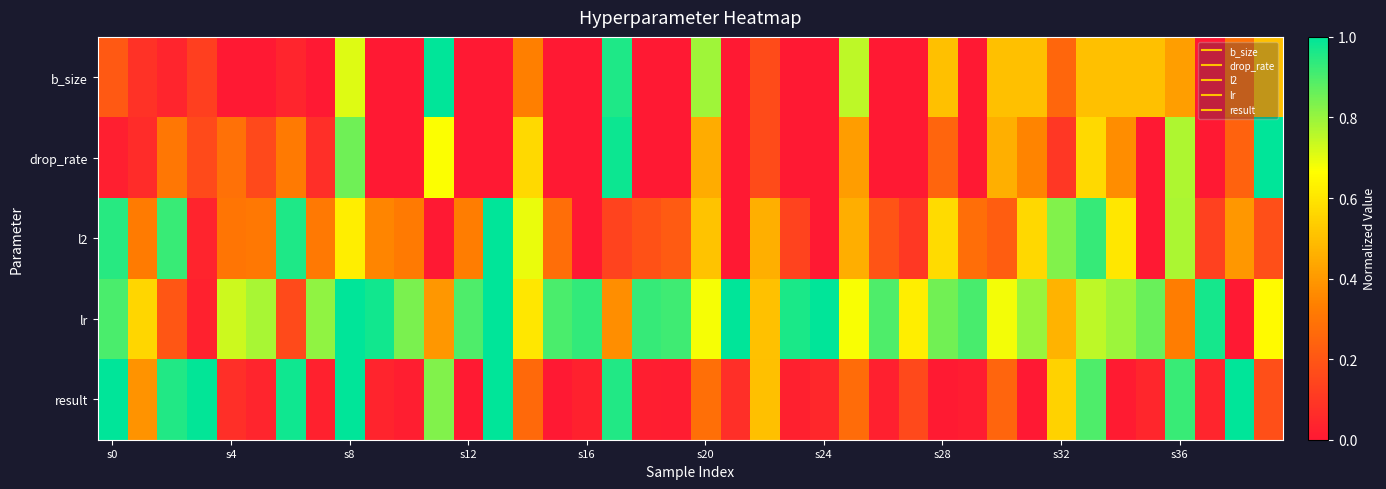

Reading left to right, list all the values displayed in this chart.

b_size: 0.2	0.1	0.0	0.1	0.0	0.0	0.0	0.0	0.7	0.0	0.0	1.0	0.0	0.0	0.3	0.0	0.0	1.0	0.0	0.0	0.8	0.0	0.2	0.0	0.0	0.8	0.0	0.0	0.5	0.0	0.5	0.5	0.2	0.5	0.5	0.5	0.4	0.0	0.3	0.5
drop_rate: 0.0	0.1	0.3	0.2	0.3	0.2	0.3	0.1	0.9	0.0	0.0	0.7	0.0	0.0	0.6	0.0	0.0	1.0	0.0	0.0	0.5	0.0	0.2	0.0	0.0	0.4	0.0	0.0	0.2	0.0	0.5	0.3	0.1	0.6	0.4	0.0	0.8	0.0	0.2	1.0
l2: 0.9	0.3	0.9	0.0	0.3	0.3	1.0	0.3	0.6	0.4	0.3	0.0	0.3	1.0	0.7	0.3	0.0	0.1	0.2	0.2	0.5	0.0	0.5	0.1	0.0	0.5	0.2	0.1	0.6	0.3	0.2	0.6	0.8	0.9	0.6	0.0	0.8	0.1	0.4	0.2
lr: 0.9	0.6	0.2	0.0	0.7	0.8	0.2	0.8	1.0	1.0	0.8	0.4	0.9	1.0	0.6	0.9	0.9	0.4	0.9	0.9	0.7	1.0	0.5	1.0	1.0	0.7	0.9	0.6	0.9	0.9	0.7	0.8	0.5	0.8	0.8	0.9	0.3	1.0	0.0	0.7
result: 1.0	0.4	1.0	1.0	0.1	0.0	1.0	0.0	1.0	0.0	0.0	0.8	0.0	1.0	0.3	0.0	0.0	1.0	0.0	0.0	0.3	0.1	0.5	0.0	0.0	0.3	0.0	0.2	0.0	0.0	0.2	0.0	0.5	0.9	0.0	0.0	0.9	0.0	1.0	0.2